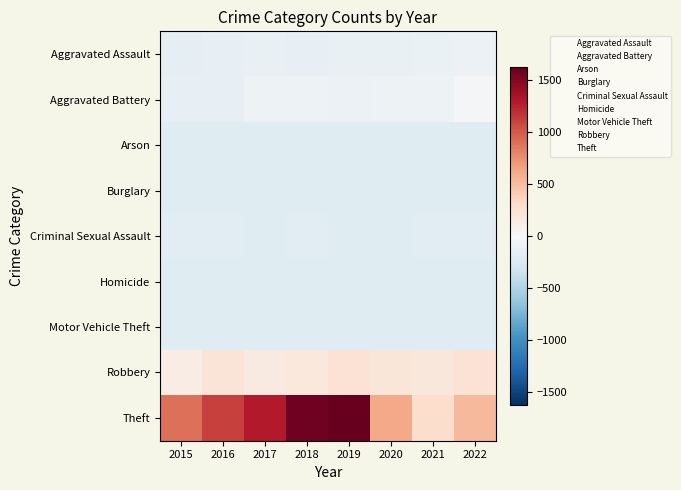

Which series has the largest total across all categories?

Theft